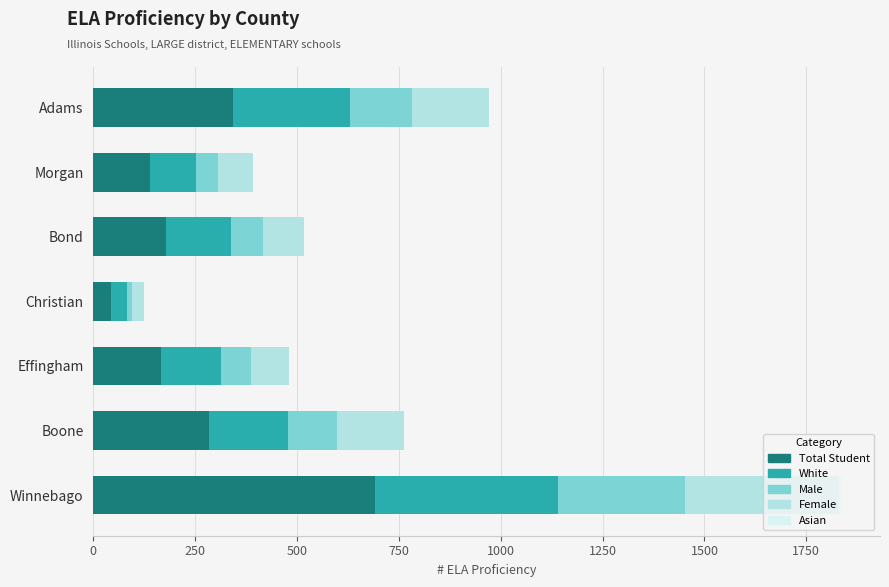

At which category is the sum across all series the highest?

Winnebago